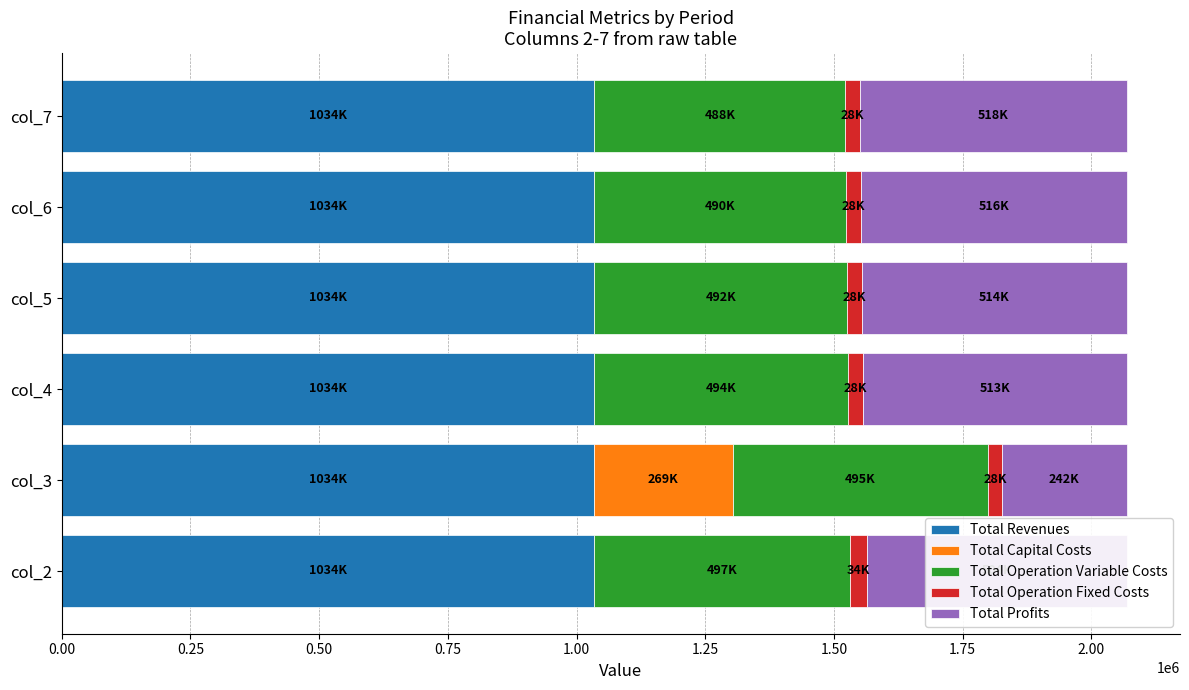

The value of Total Revenues at col_2 is 1034363.9. True or false?

True